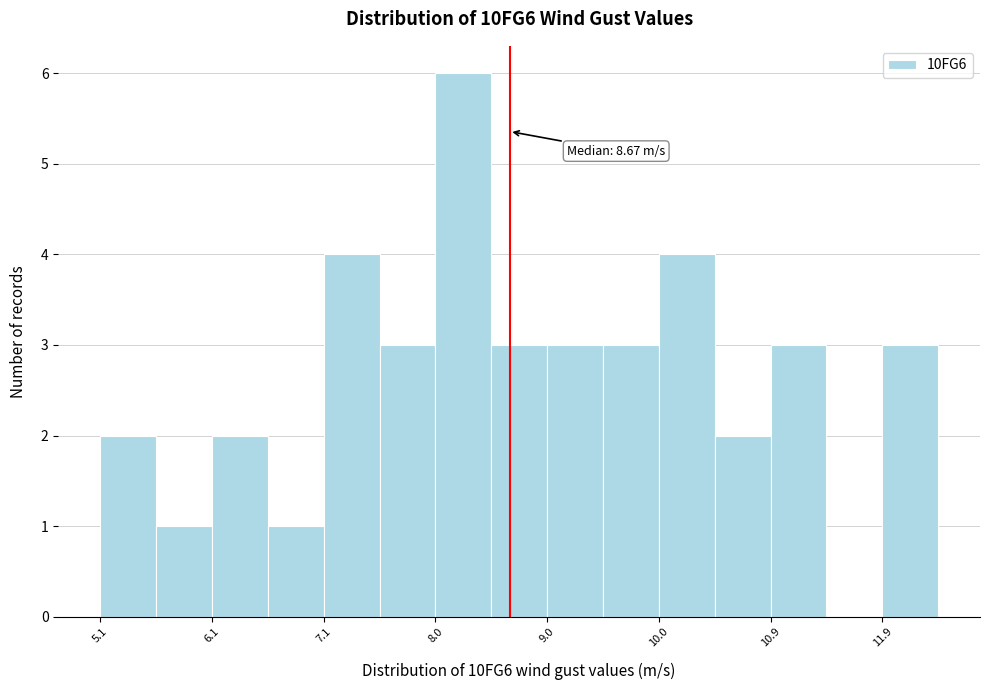

Which range on the x-axis has the tallest bar?

8.0 to 8.5